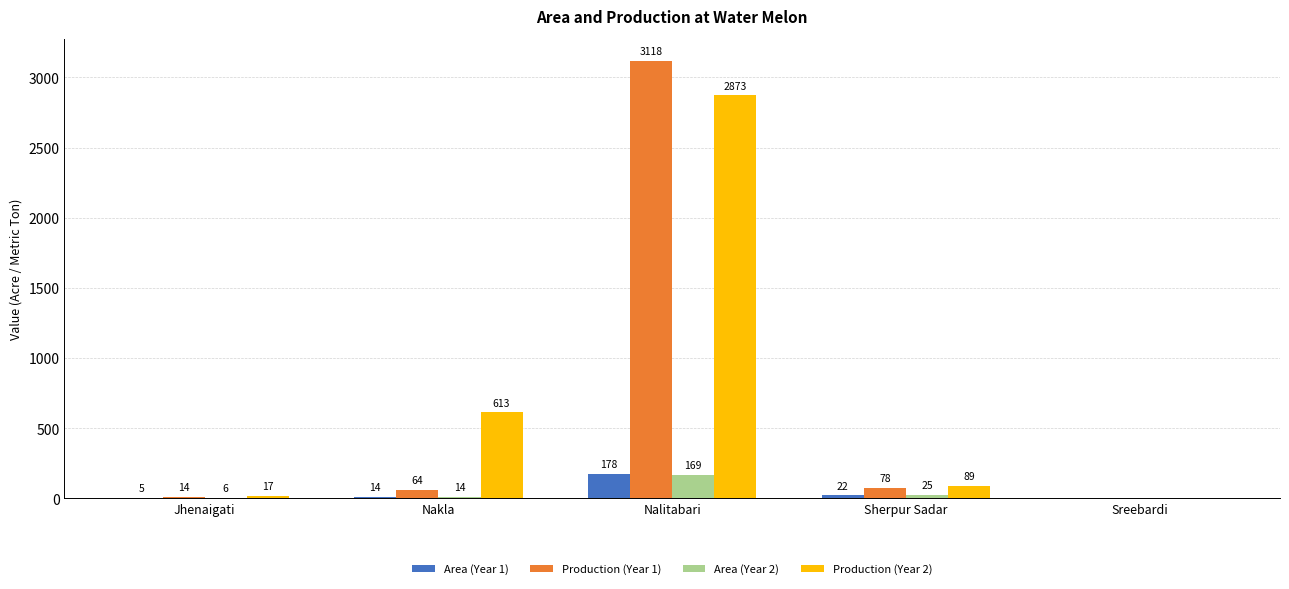

At which label does Area (Year 2) reach its peak?

Nalitabari